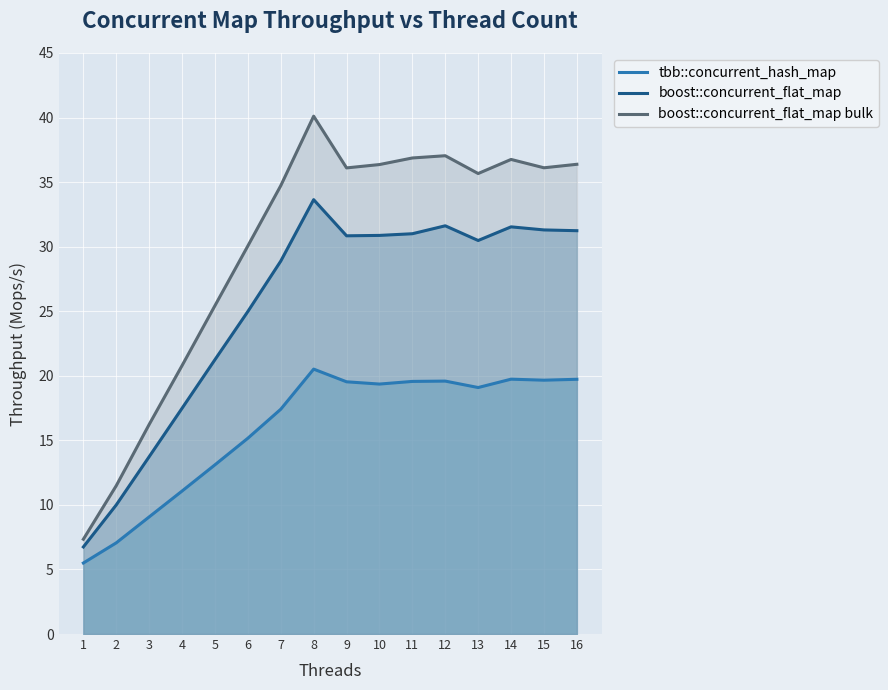

What is the average value of the boost::concurrent_flat_map series?

25.4